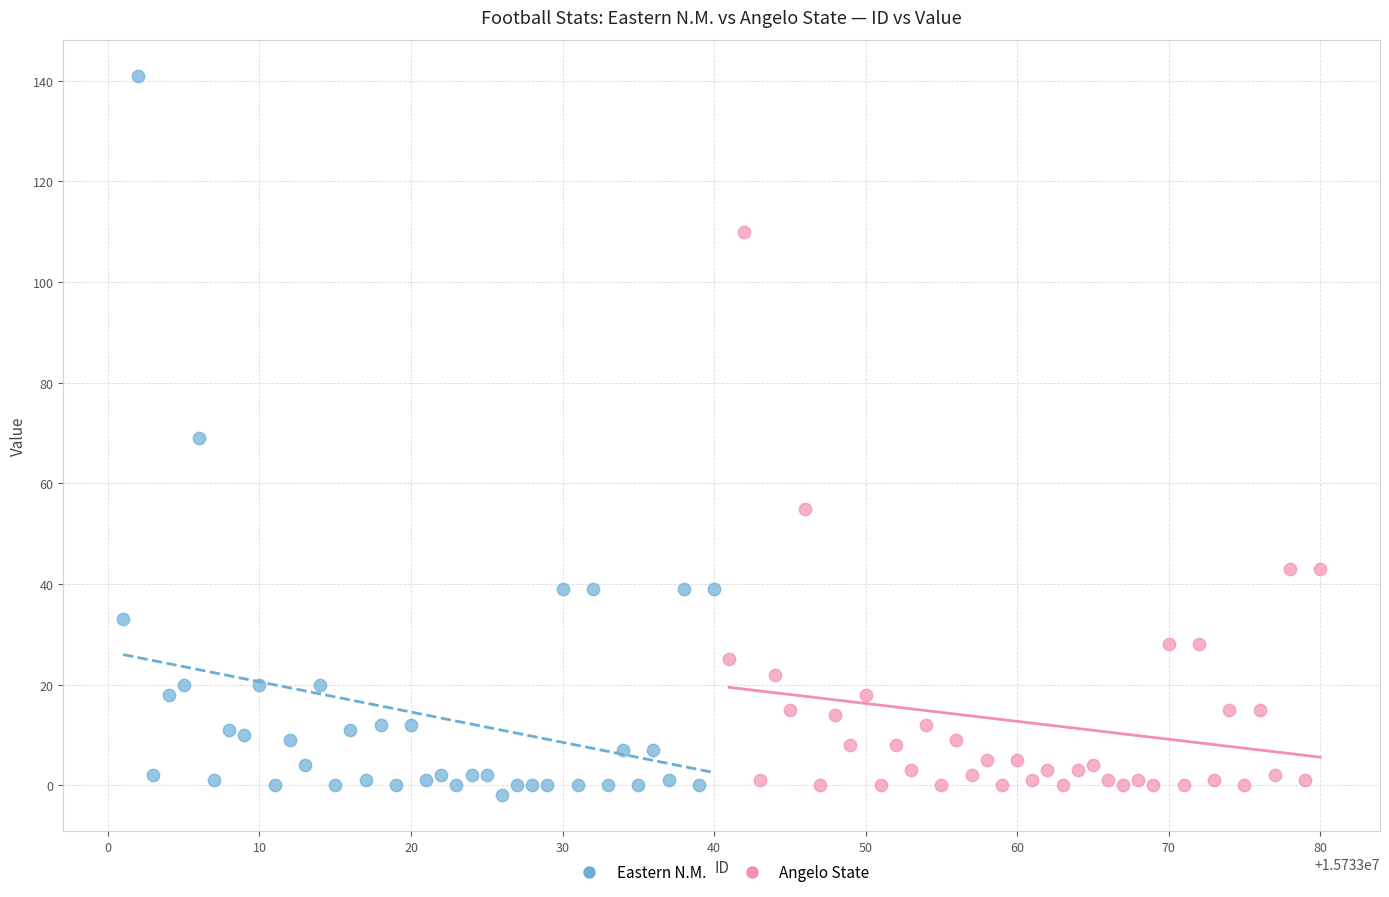

Which series reaches the maximum Y coordinate?

Eastern N.M.